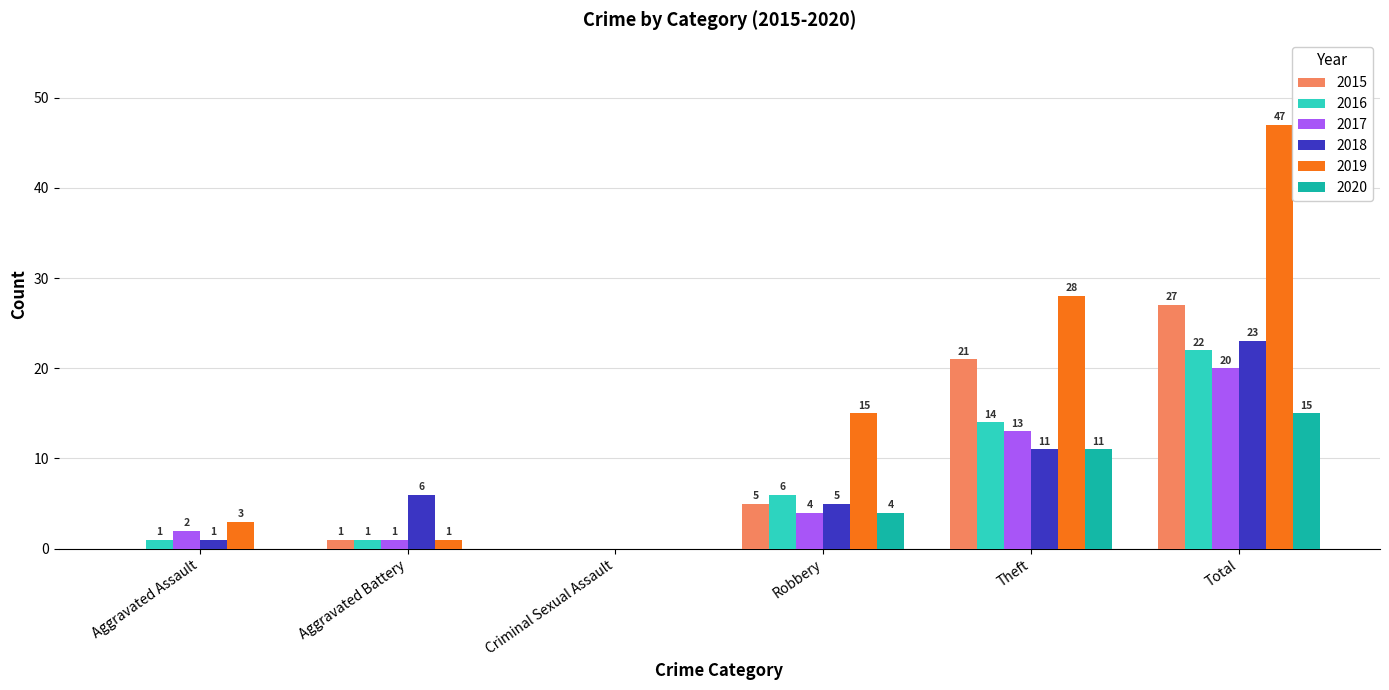

At which label is 2019 closest to 23?

Theft